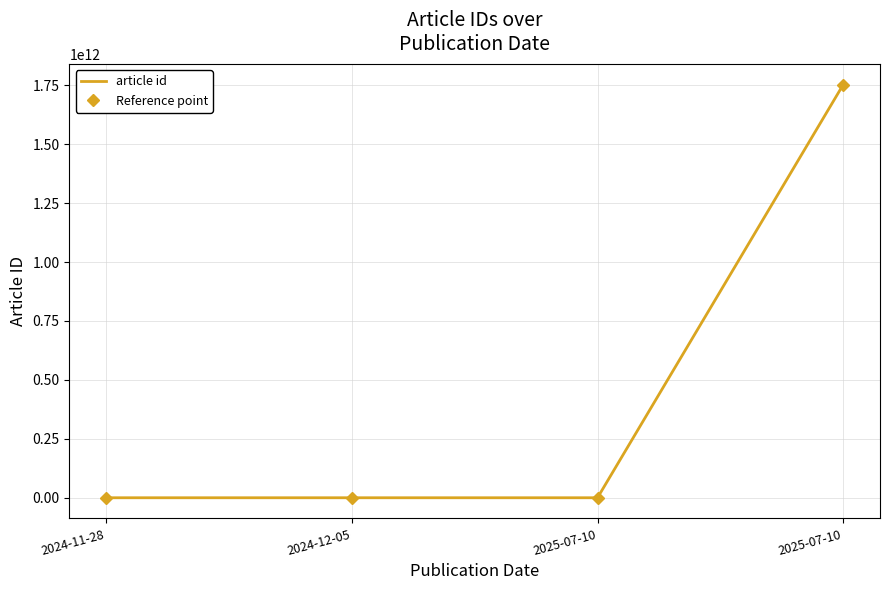

What is the label of the 1st point from the right?

2025-07-10